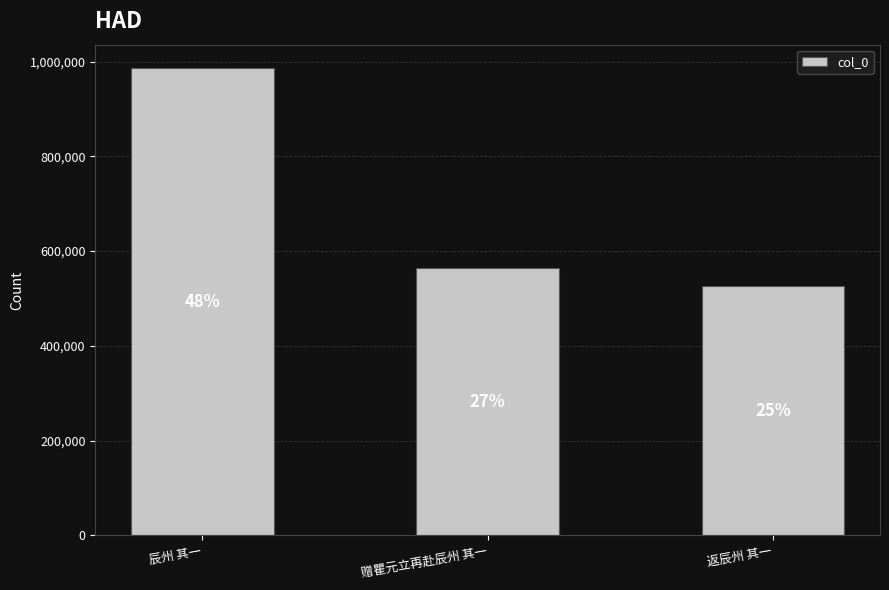

Read the value at 辰州 其一.

986310